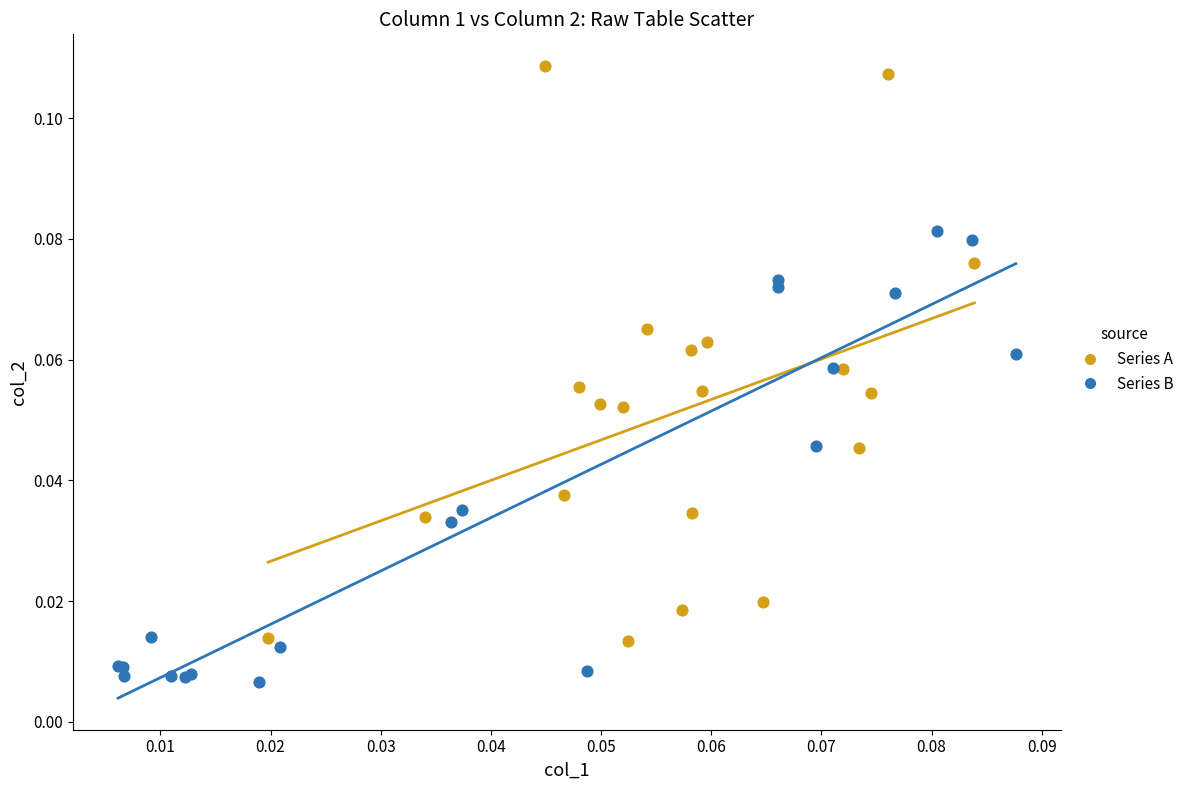

What are all the series names shown in the legend?

Series A, Series B